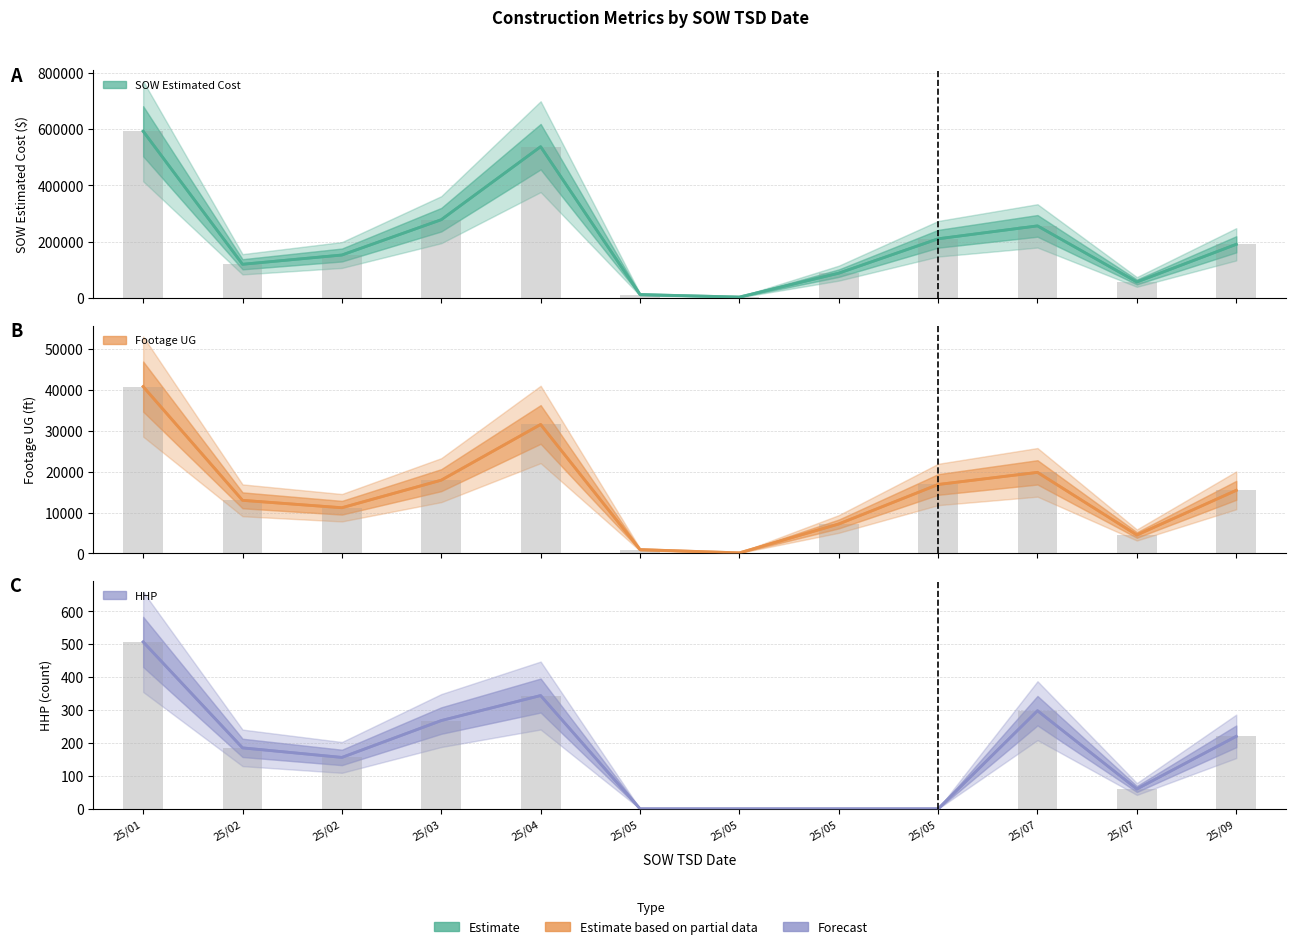

Which series has the largest range (max minus min)?

SOW Estimated Cost